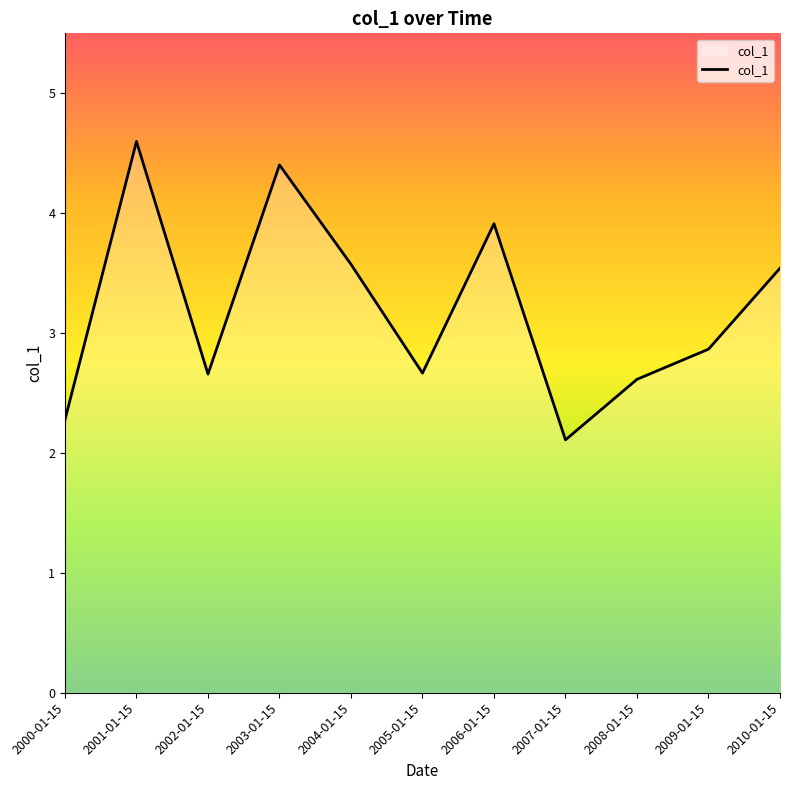

Reading left to right, what are all the values shown in this chart?

2.3	4.6	2.7	4.4	3.6	2.7	3.9	2.1	2.6	2.9	3.5